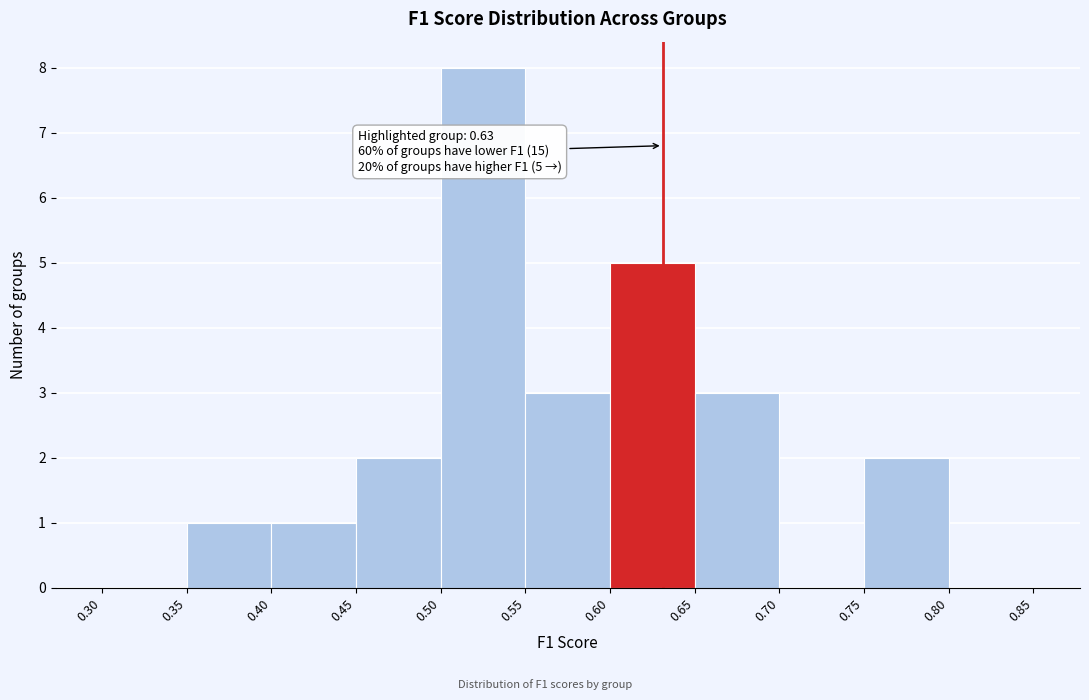

Over which range of the x-axis is the bar tallest?

0.50 to 0.55